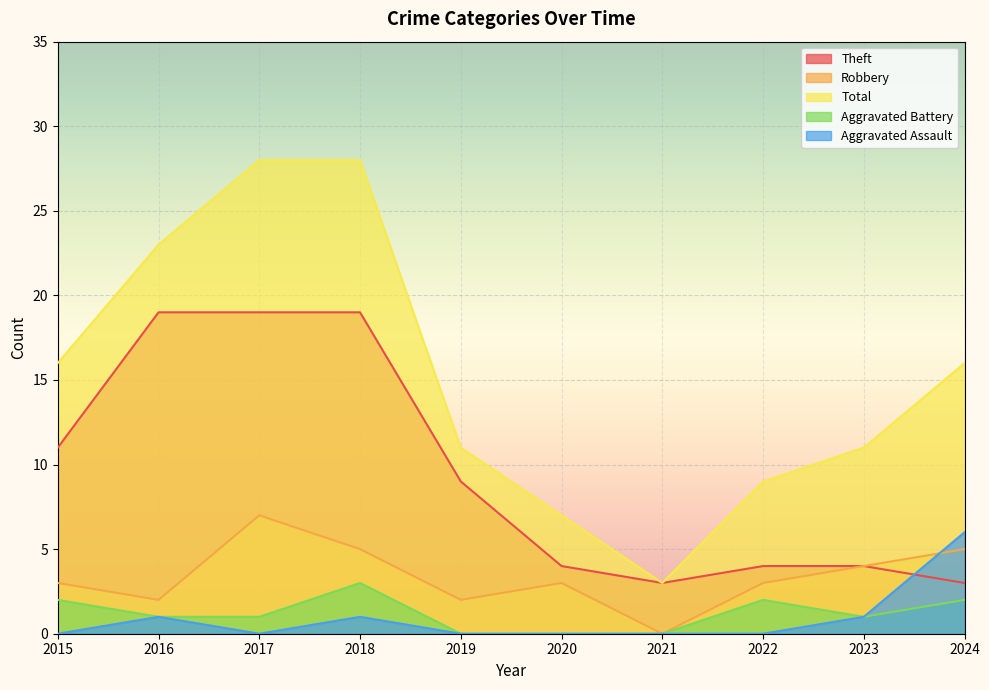

Reading left to right, extract all data points from this chart.

Theft: 2015=11	2016=19	2017=19	2018=19	2019=9	2020=4	2021=3	2022=4	2023=4	2024=3
Robbery: 2015=3	2016=2	2017=7	2018=5	2019=2	2020=3	2021=0	2022=3	2023=4	2024=5
Total: 2015=16	2016=23	2017=28	2018=28	2019=11	2020=7	2021=3	2022=9	2023=11	2024=16
Aggravated Battery: 2015=2	2016=1	2017=1	2018=3	2019=0	2020=0	2021=0	2022=2	2023=1	2024=2
Aggravated Assault: 2015=0	2016=1	2017=0	2018=1	2019=0	2020=0	2021=0	2022=0	2023=1	2024=6